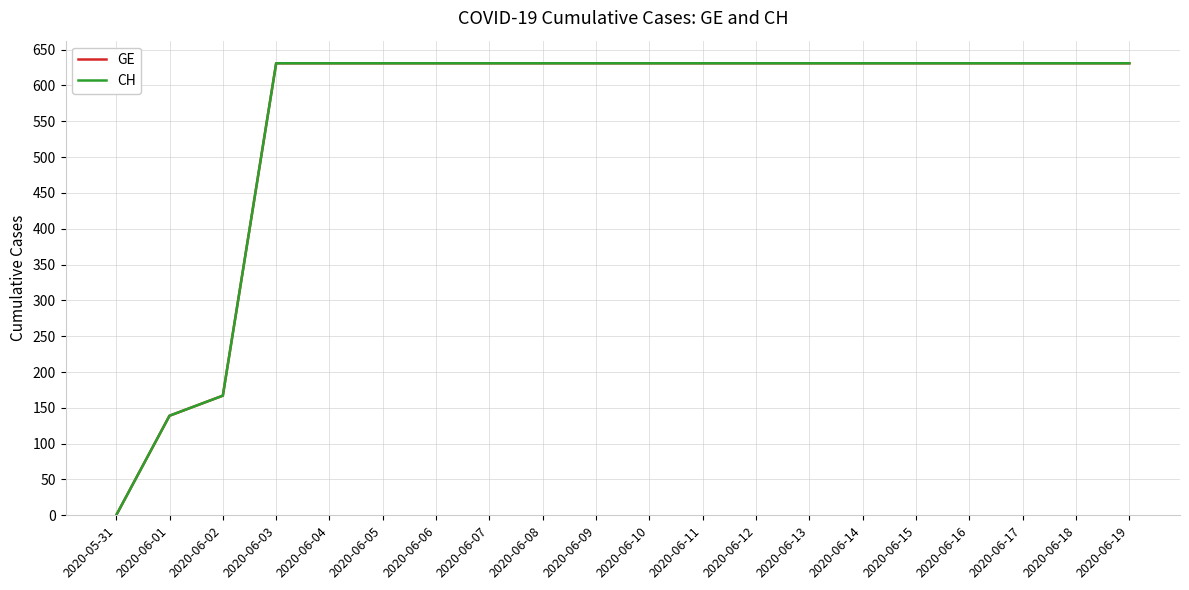

True or false: GE and CH intersect in this chart.

False